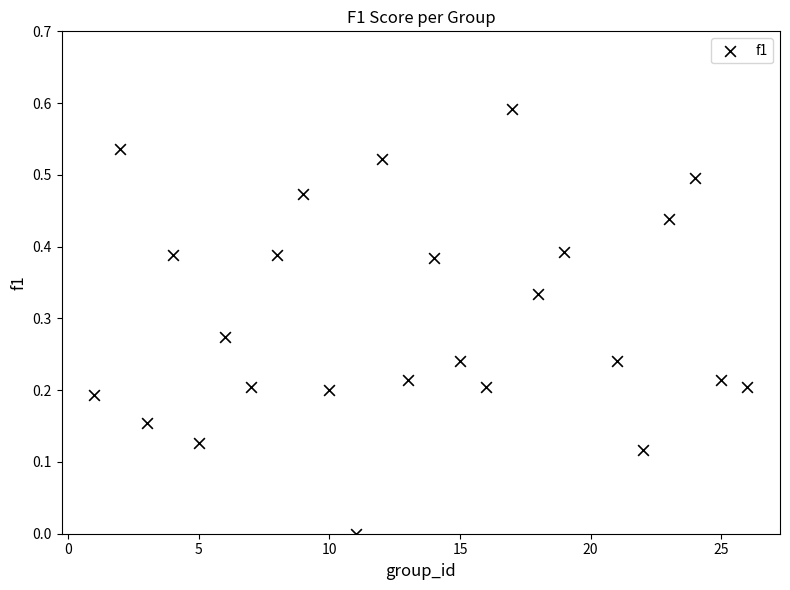

Count the number of points in this scatter plot.

25